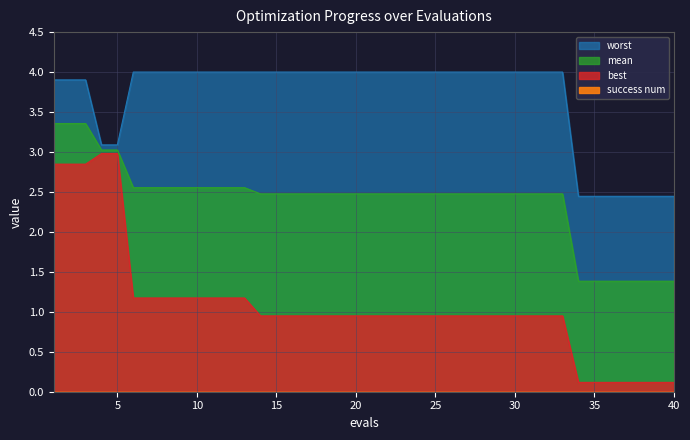

Between 10 and 18, which series saw the biggest shift?

best